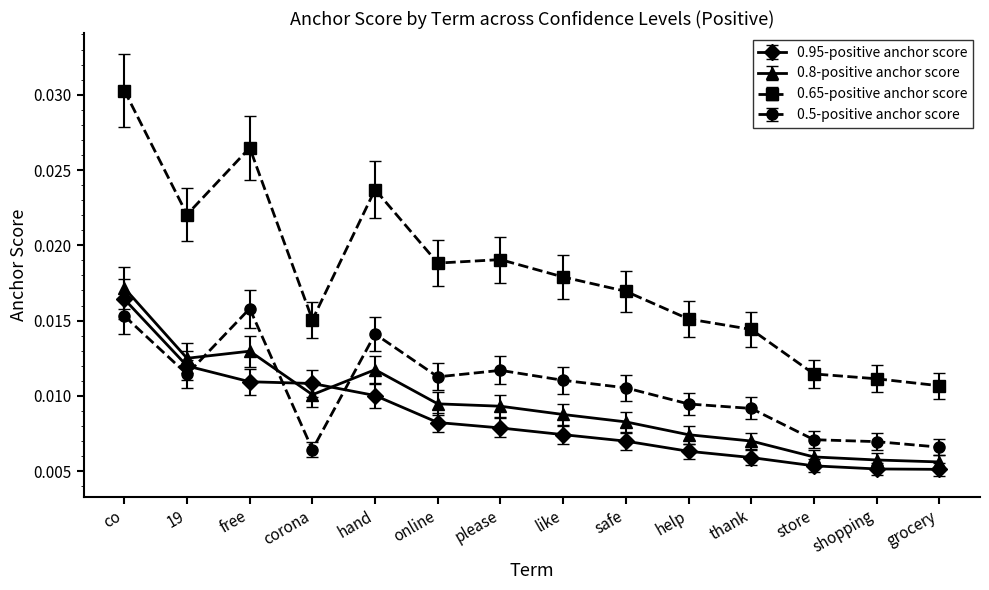

True or false: 0.5-positive anchor score and 0.95-positive anchor score cross at least once.

True